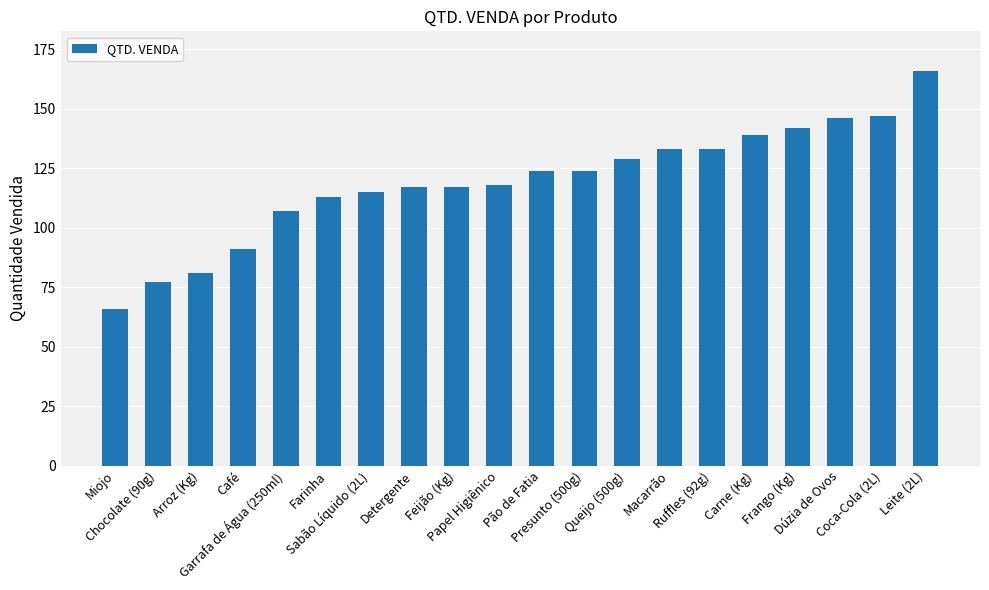

What is the smallest value displayed?

66